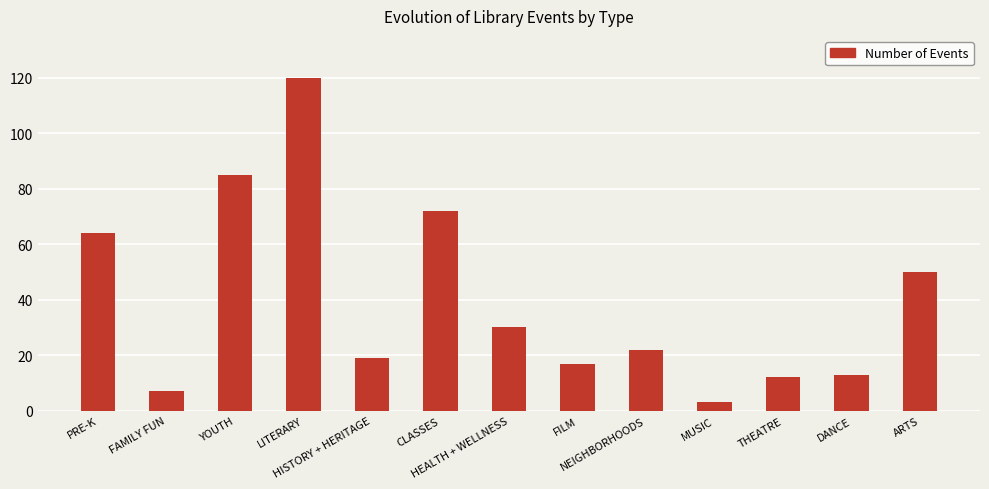

Between FILM and FAMILY FUN, which is larger?

FILM